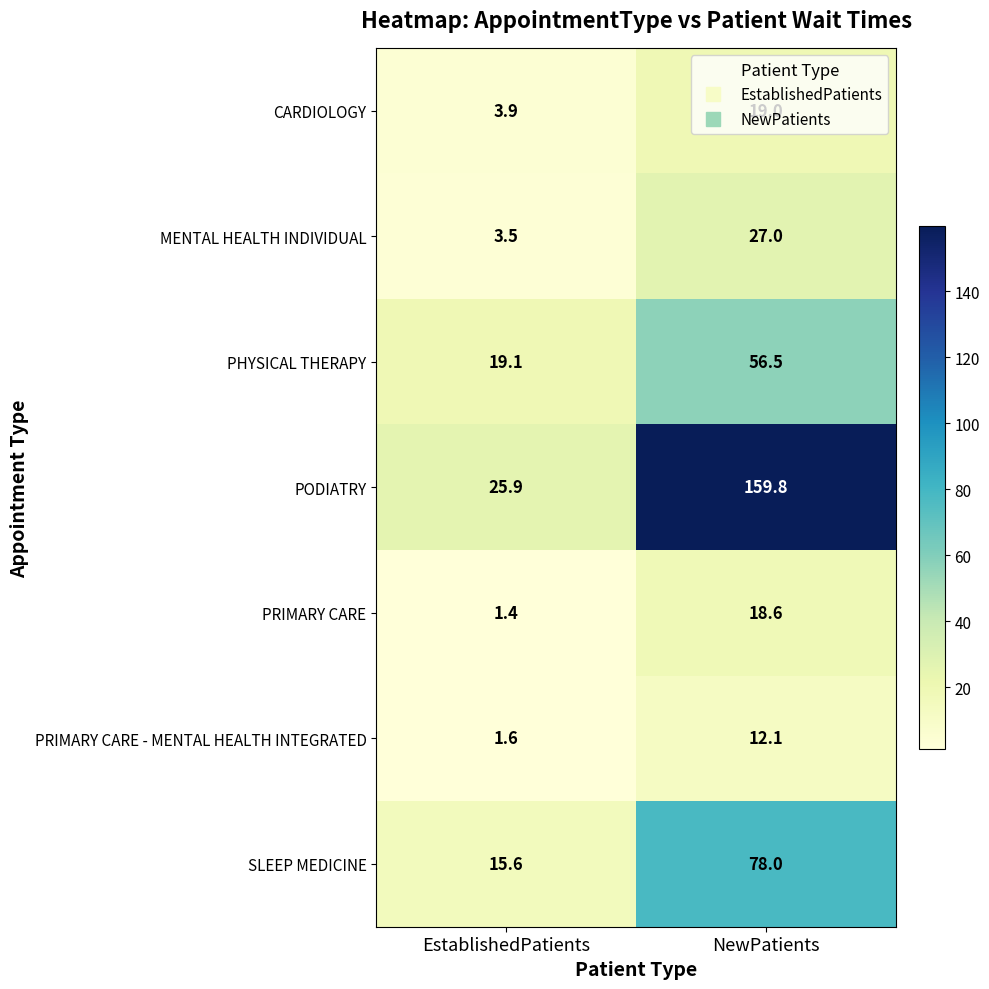

Count the number of categories in the chart.

2